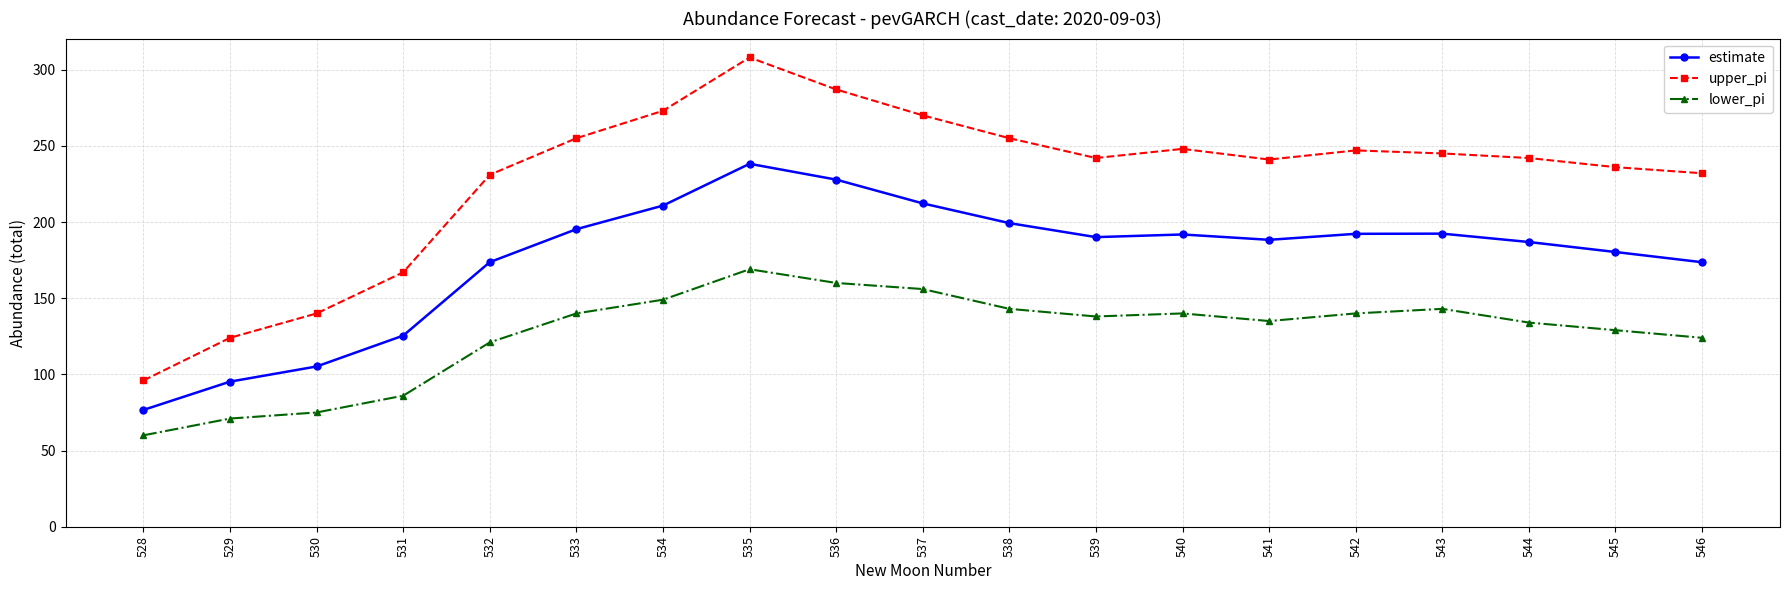

What are all the series names shown in the legend?

estimate, upper_pi, lower_pi